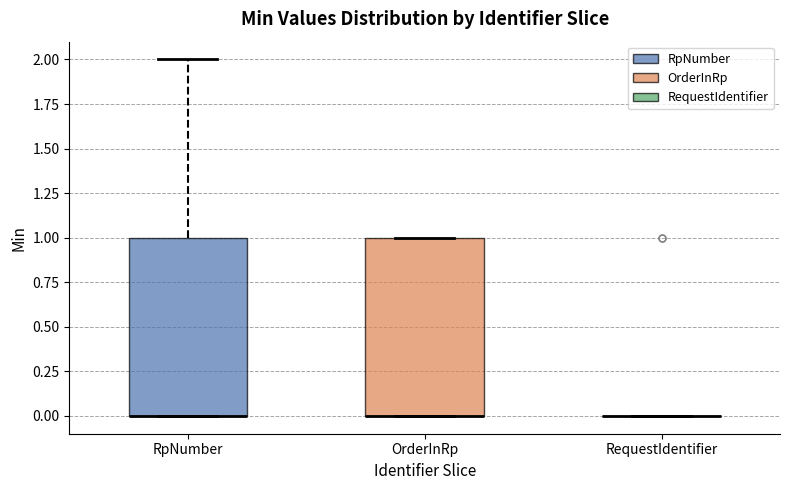

Where is the lower edge of the box for RpNumber on the y-axis? The values are not printed on the chart, so give them approximately, as read against the axis.

0